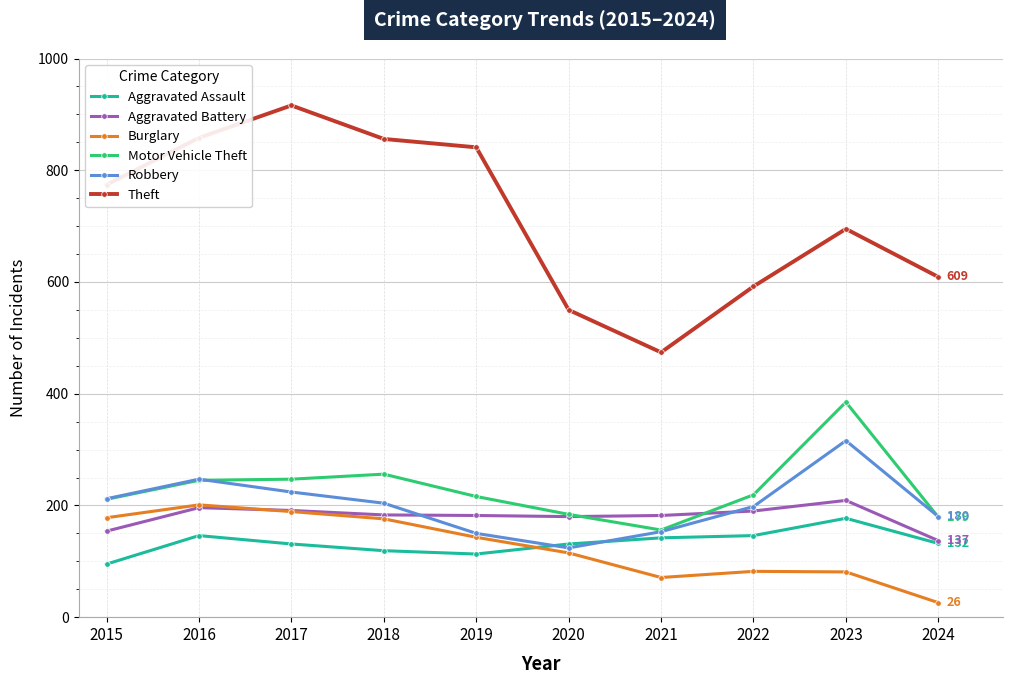

What is the minimum value shown in the chart?

26